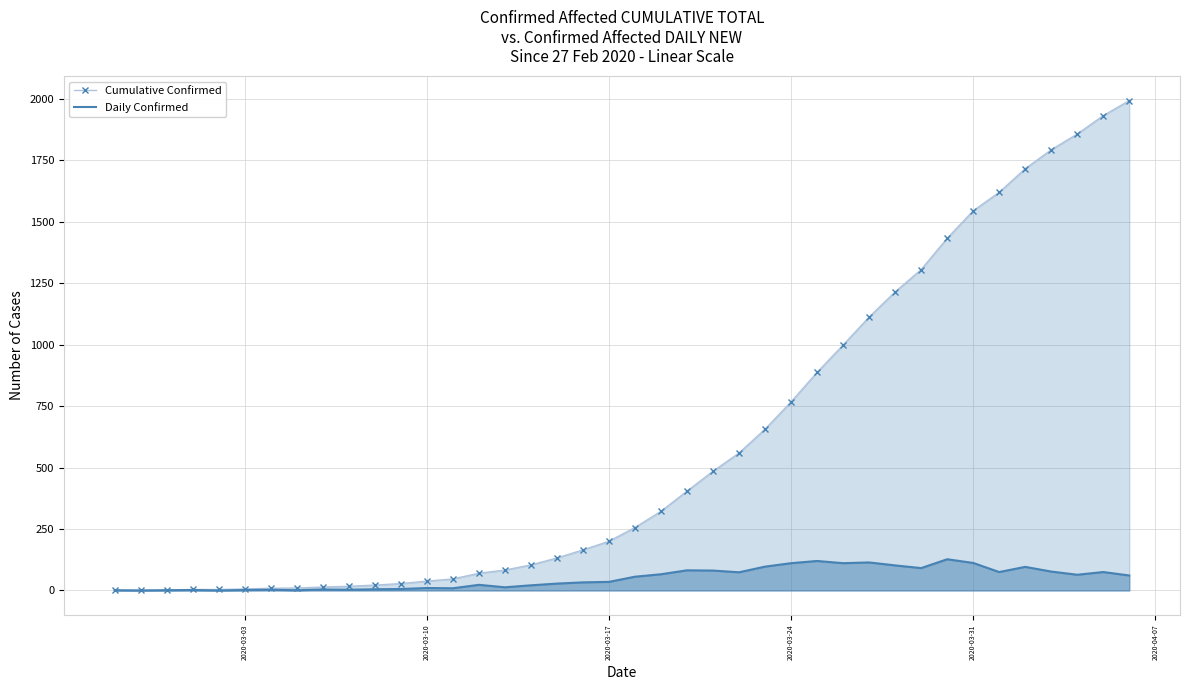

Rank the series by their maximum value, from lowest to highest.

Daily Confirmed, Cumulative Confirmed